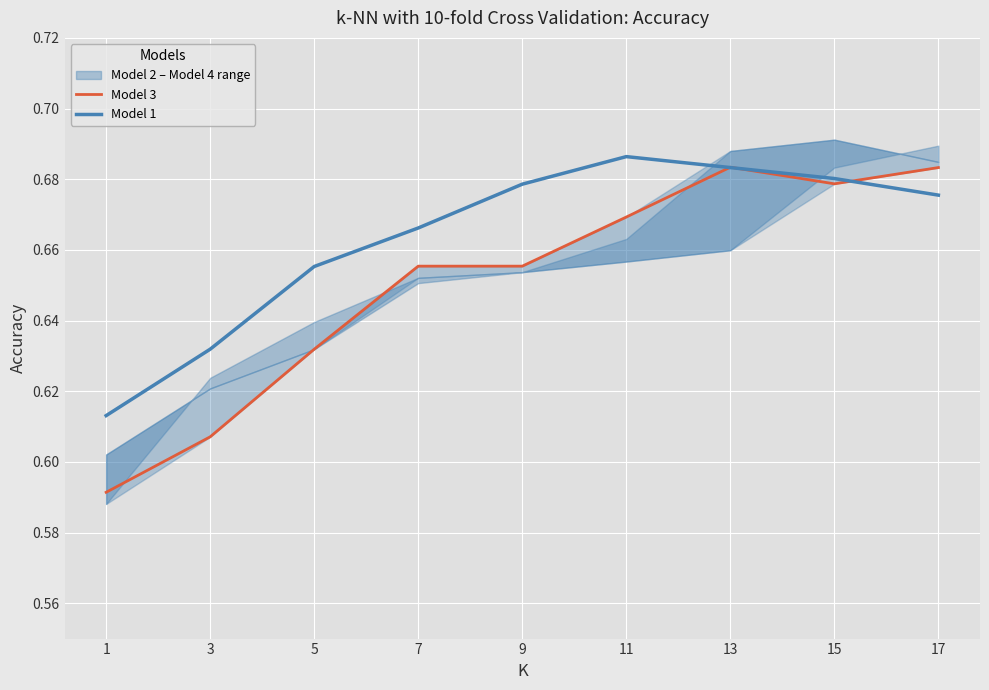

Where is Model 3 nearest to the value 0?

1